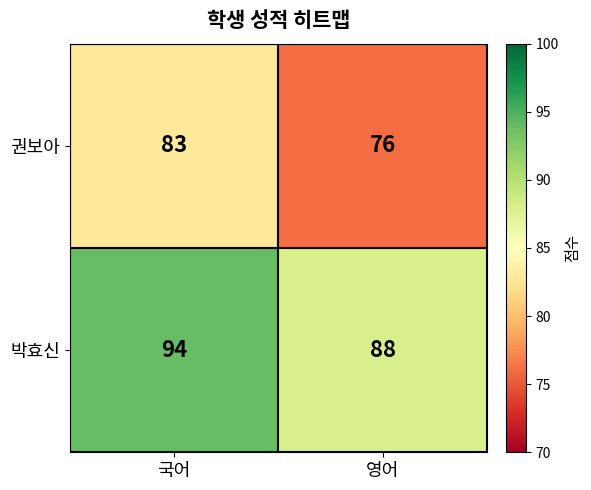

Reading right to left, list all the values displayed in this chart.

권보아: 영어=76	국어=83
박효신: 영어=88	국어=94